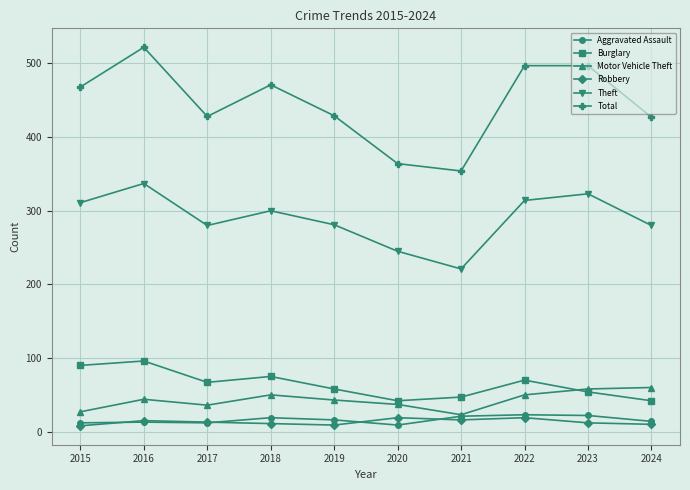

Is this an area chart (filled region under the line)?

No